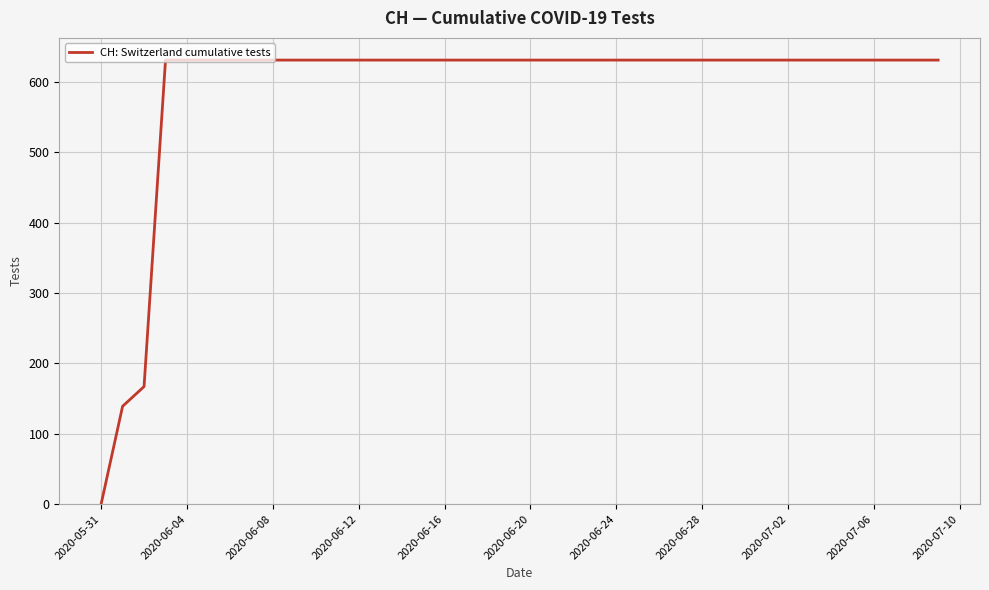

What is the maximum value shown in the chart?

631